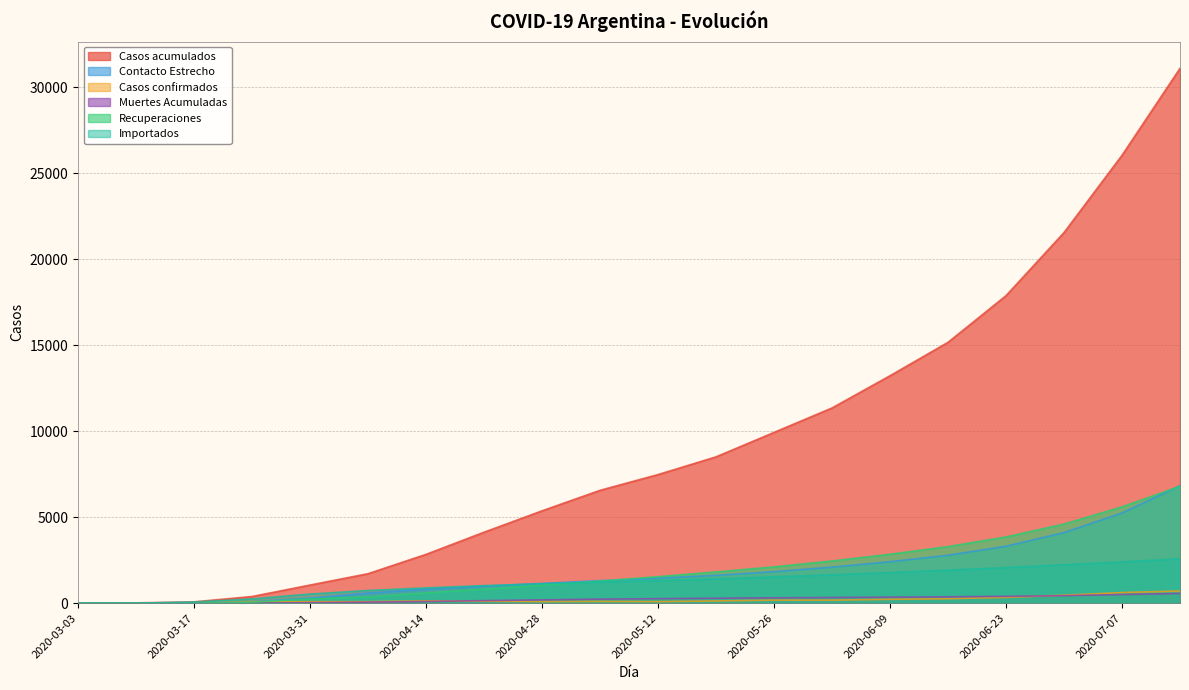

What is the sum of all Importados values?

24723